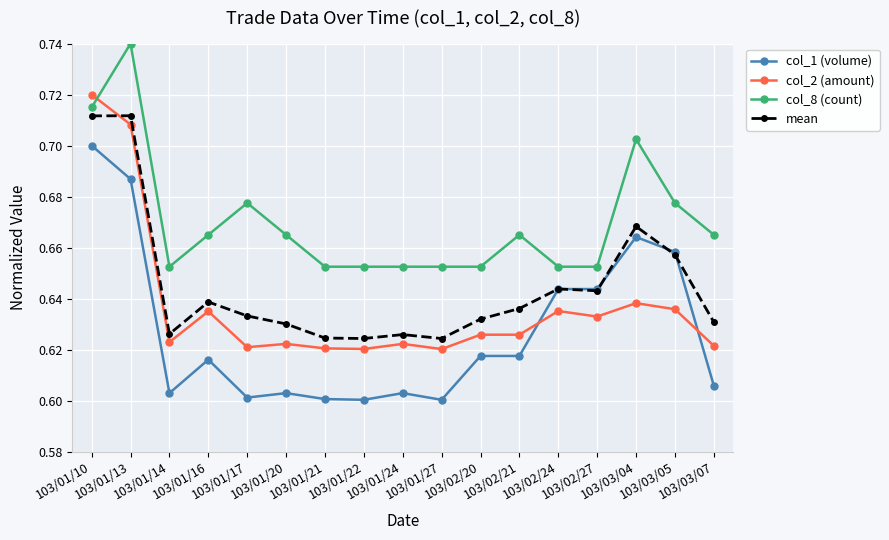

Which series has the widest spread of values?

col_2 (amount)